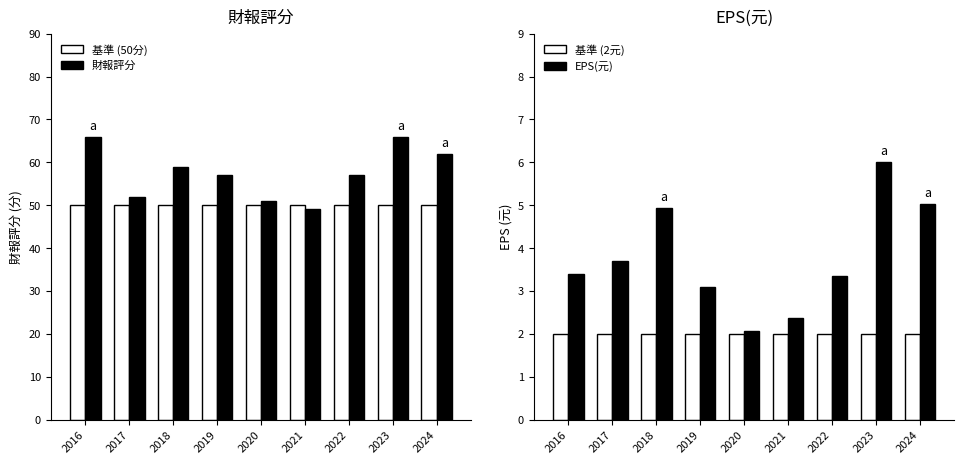

Reading left to right, extract all data points from this chart.

基準 (50分): 2016=50.0	2017=50.0	2018=50.0	2019=50.0	2020=50.0	2021=50.0	2022=50.0	2023=50.0	2024=50.0
財報評分: 2016=66.0	2017=52.0	2018=59.0	2019=57.0	2020=51.0	2021=49.0	2022=57.0	2023=66.0	2024=62.0
基準 (2元): 2016=2.0	2017=2.0	2018=2.0	2019=2.0	2020=2.0	2021=2.0	2022=2.0	2023=2.0	2024=2.0
EPS(元): 2016=3.4	2017=3.7	2018=4.9	2019=3.1	2020=2.1	2021=2.4	2022=3.3	2023=6.0	2024=5.0